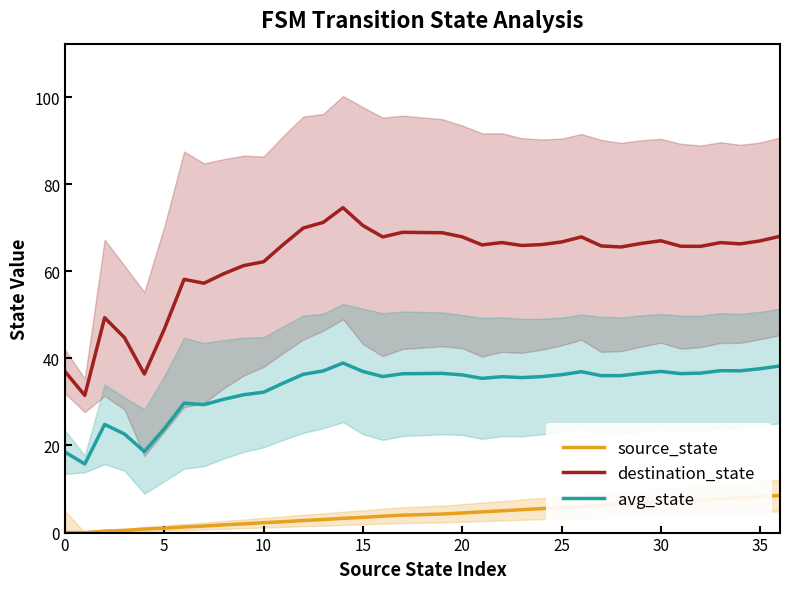

Which series has the largest range (max minus min)?

destination_state